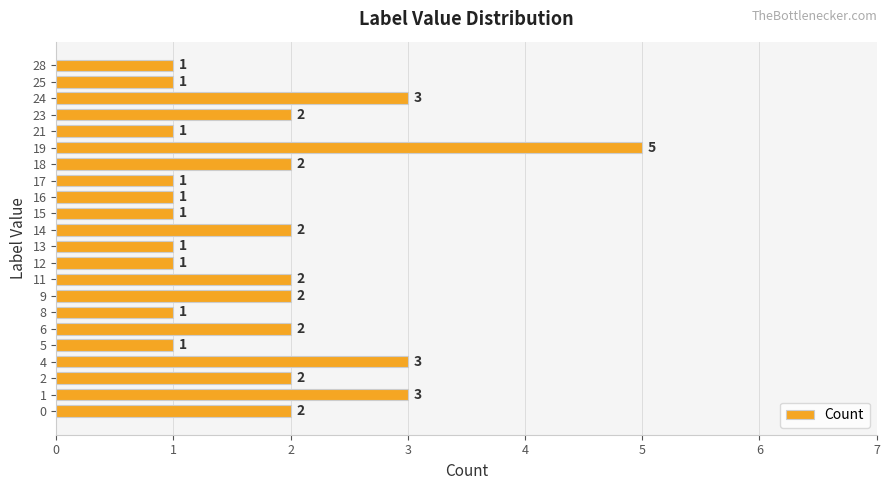

How many values are between 1 and 2?

18